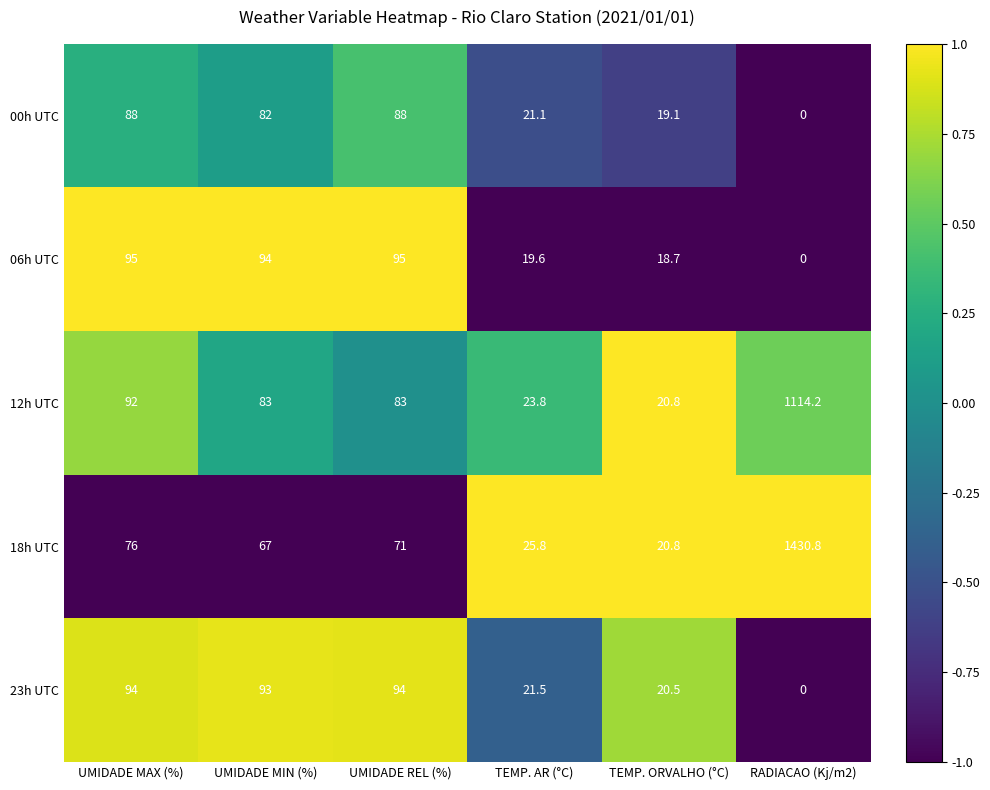

The 00h UTC series shows 34.2 at UMIDADE MAX (%). True or false?

False